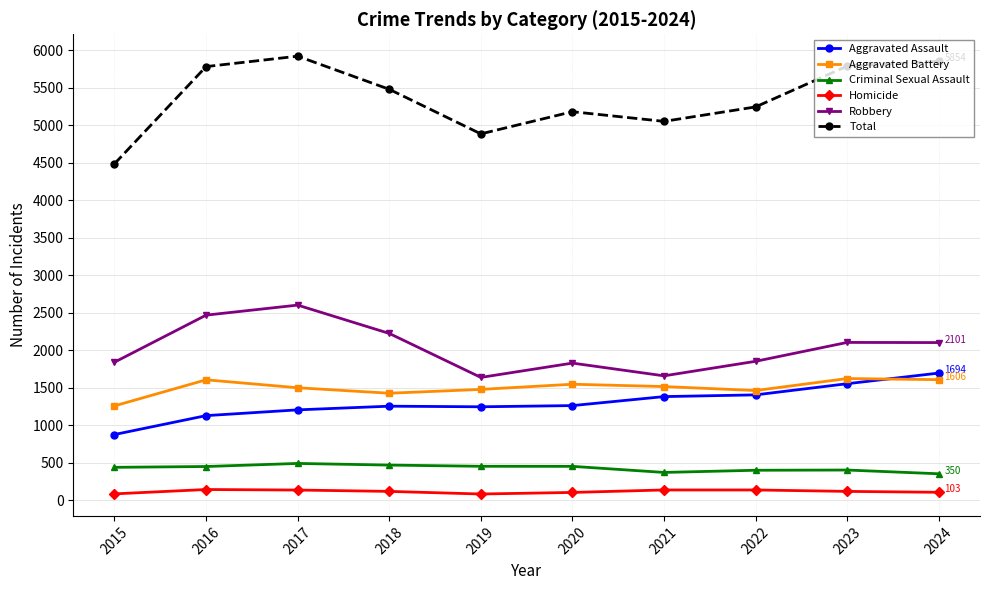

True or false: Aggravated Assault and Criminal Sexual Assault intersect in this chart.

False